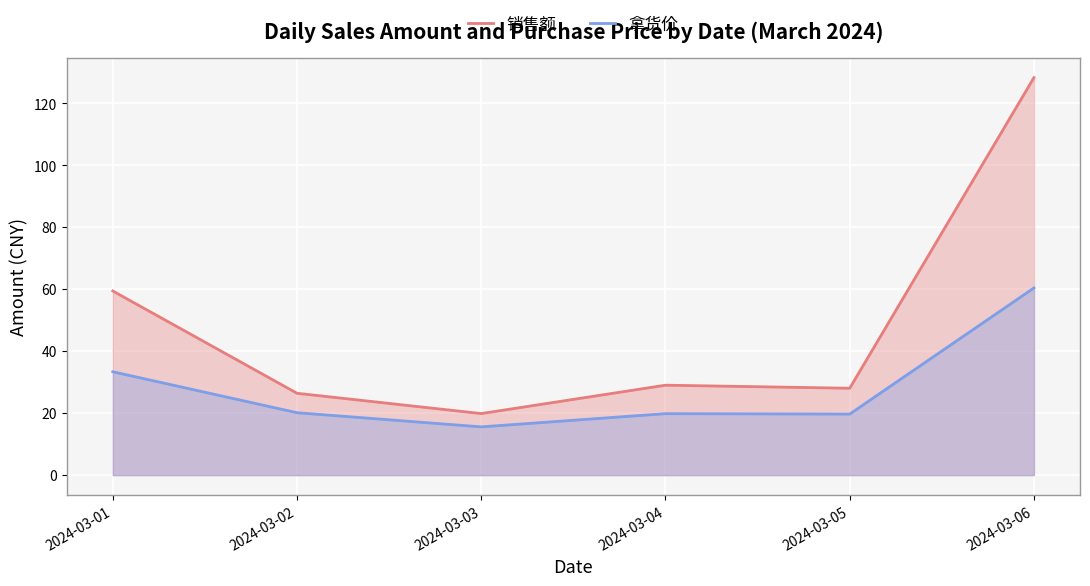

What is the maximum value for 拿货价?

60.4